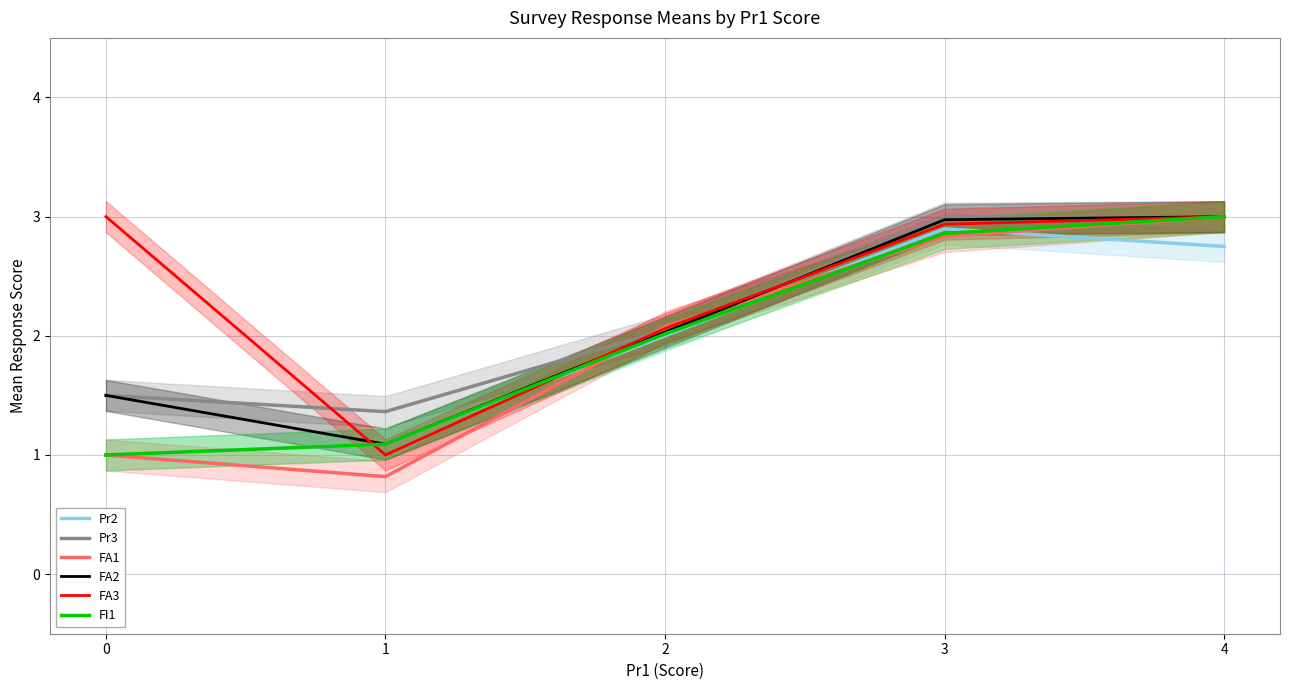

Which category has the lowest value in the FA1 series?

1